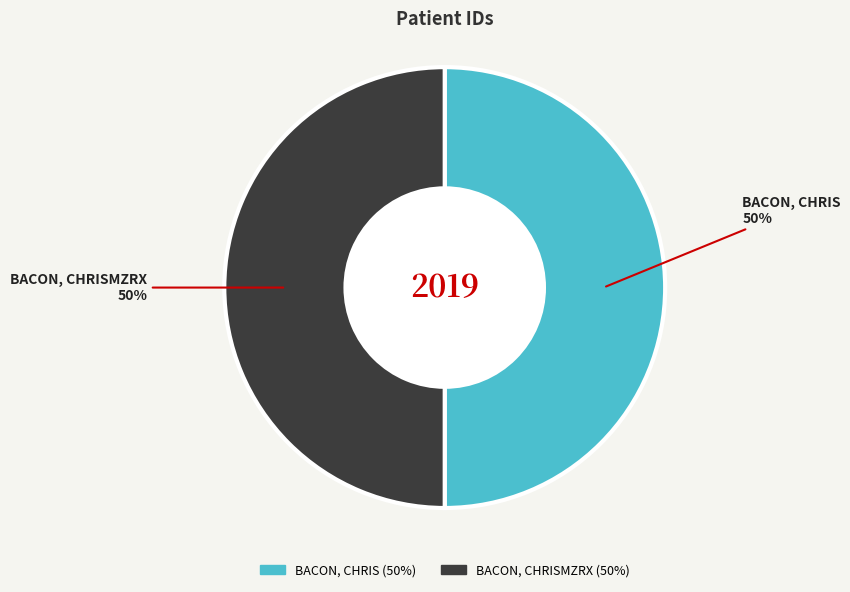

To the nearest percent, what is the average slice percentage?

50%